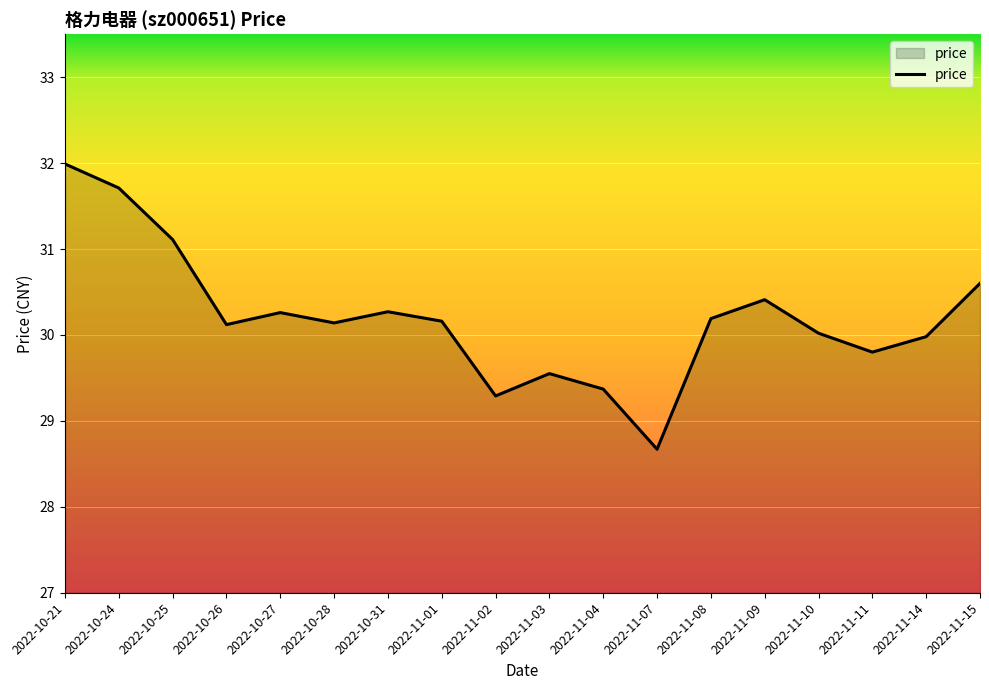

What is the minimum value shown in the chart?

28.7